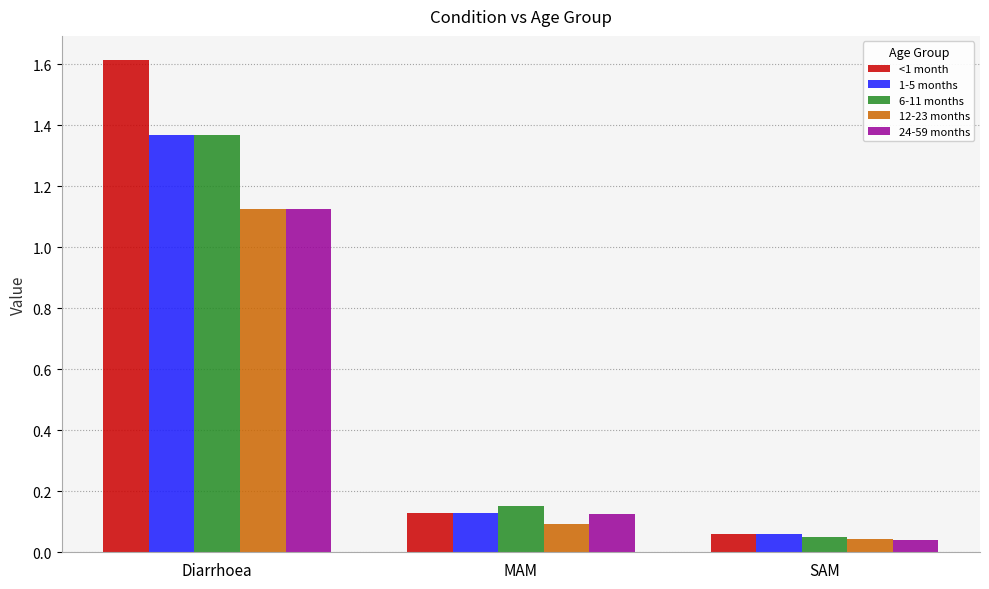

The value of <1 month at MAM is 0.0. True or false?

False